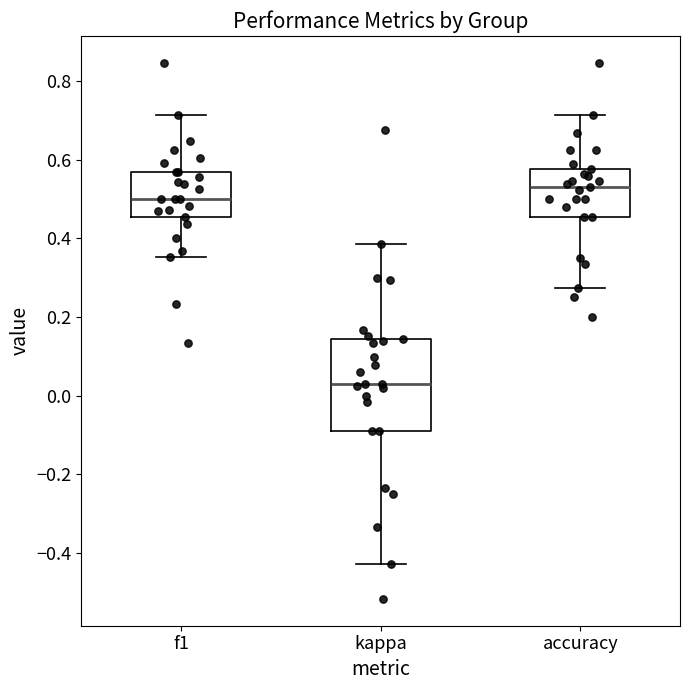

Which box is the tallest, from its lower edge to its upper edge?

kappa